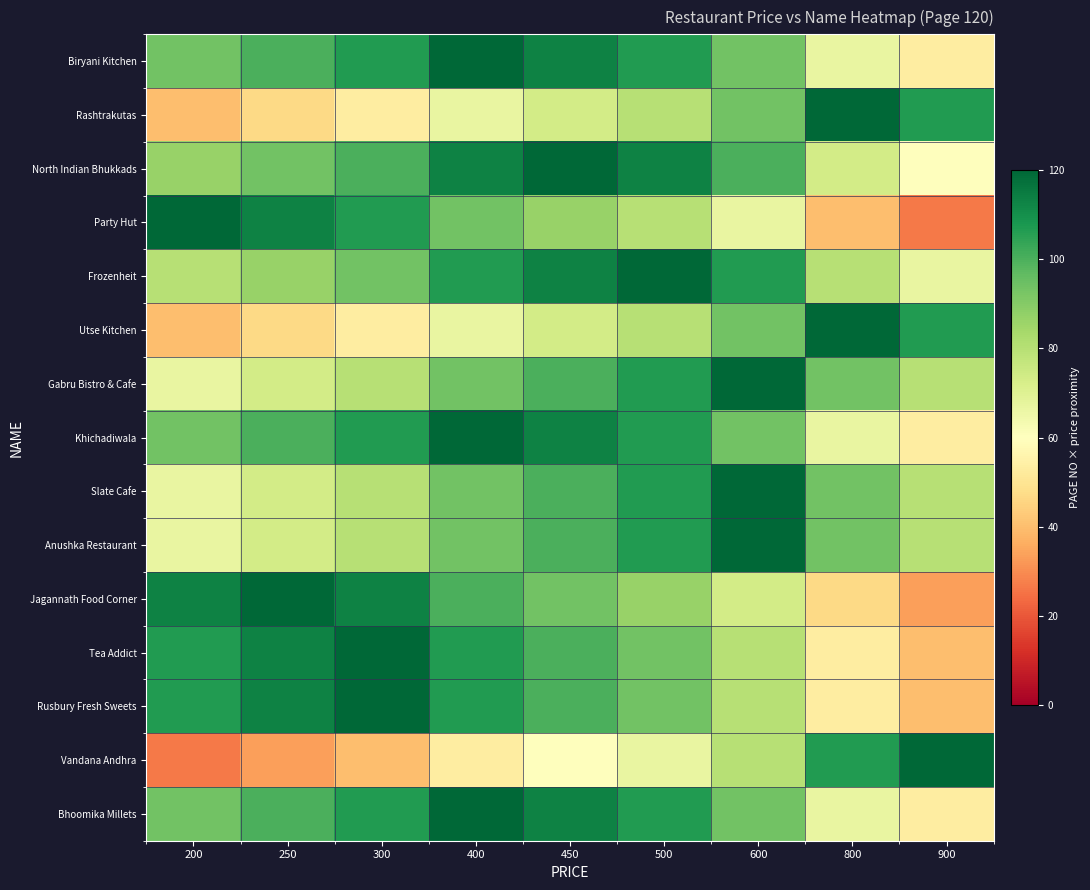

Reading left to right, transcribe all the data shown in this chart.

Biryani Kitchen: 200=93.3	250=100.0	300=106.7	400=120.0	450=113.3	500=106.7	600=93.3	800=66.7	900=53.3
Rashtrakutas: 200=40.0	250=46.7	300=53.3	400=66.7	450=73.3	500=80.0	600=93.3	800=120.0	900=106.7
North Indian Bhukkads: 200=86.7	250=93.3	300=100.0	400=113.3	450=120.0	500=113.3	600=100.0	800=73.3	900=60.0
Party Hut: 200=120.0	250=113.3	300=106.7	400=93.3	450=86.7	500=80.0	600=66.7	800=40.0	900=26.7
Frozenheit: 200=80.0	250=86.7	300=93.3	400=106.7	450=113.3	500=120.0	600=106.7	800=80.0	900=66.7
Utse Kitchen: 200=40.0	250=46.7	300=53.3	400=66.7	450=73.3	500=80.0	600=93.3	800=120.0	900=106.7
Gabru Bistro & Cafe: 200=66.7	250=73.3	300=80.0	400=93.3	450=100.0	500=106.7	600=120.0	800=93.3	900=80.0
Khichadiwala: 200=93.3	250=100.0	300=106.7	400=120.0	450=113.3	500=106.7	600=93.3	800=66.7	900=53.3
Slate Cafe: 200=66.7	250=73.3	300=80.0	400=93.3	450=100.0	500=106.7	600=120.0	800=93.3	900=80.0
Anushka Restaurant: 200=66.7	250=73.3	300=80.0	400=93.3	450=100.0	500=106.7	600=120.0	800=93.3	900=80.0
Jagannath Food Corner: 200=113.3	250=120.0	300=113.3	400=100.0	450=93.3	500=86.7	600=73.3	800=46.7	900=33.3
Tea Addict: 200=106.7	250=113.3	300=120.0	400=106.7	450=100.0	500=93.3	600=80.0	800=53.3	900=40.0
Rusbury Fresh Sweets: 200=106.7	250=113.3	300=120.0	400=106.7	450=100.0	500=93.3	600=80.0	800=53.3	900=40.0
Vandana Andhra: 200=26.7	250=33.3	300=40.0	400=53.3	450=60.0	500=66.7	600=80.0	800=106.7	900=120.0
Bhoomika Millets: 200=93.3	250=100.0	300=106.7	400=120.0	450=113.3	500=106.7	600=93.3	800=66.7	900=53.3